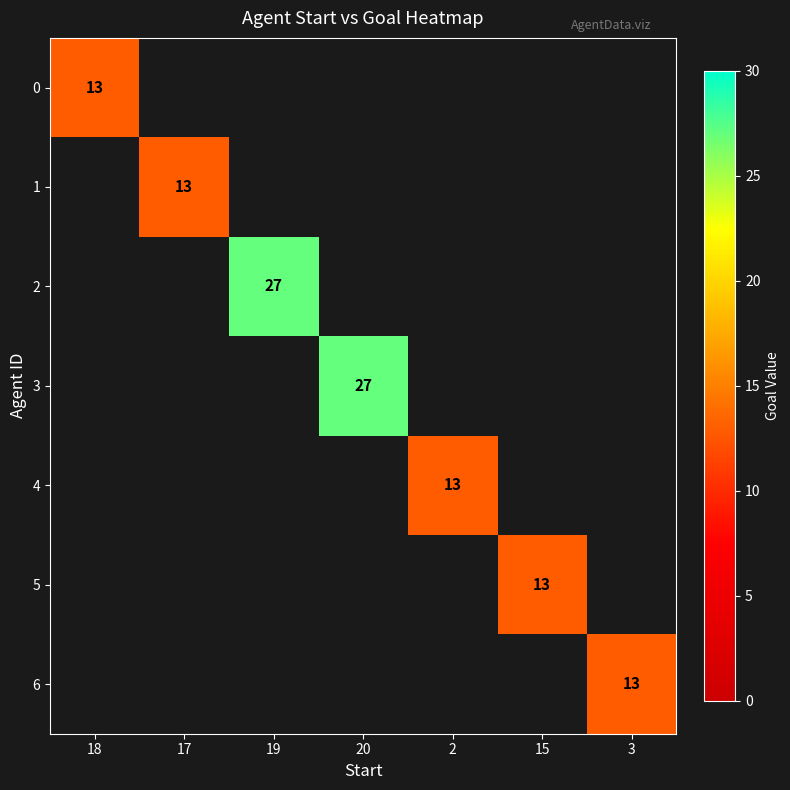

True or false: 0 has a value of 19 at 18.

False